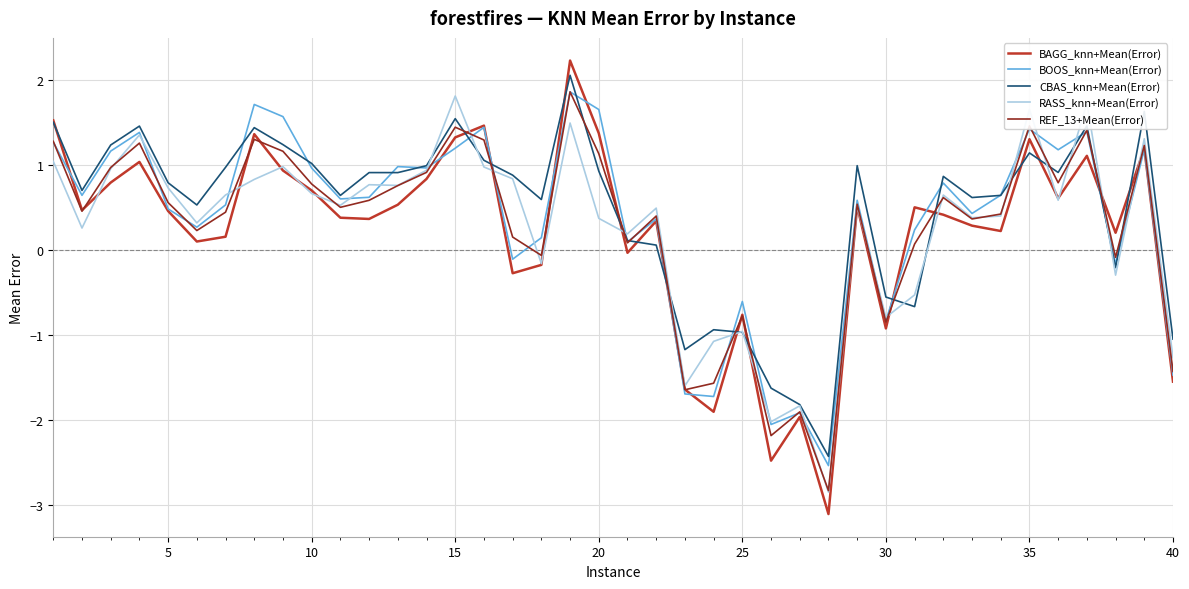

What are all the series names shown in the legend?

BAGG_knn+Mean(Error), BOOS_knn+Mean(Error), CBAS_knn+Mean(Error), RASS_knn+Mean(Error), REF_13+Mean(Error)